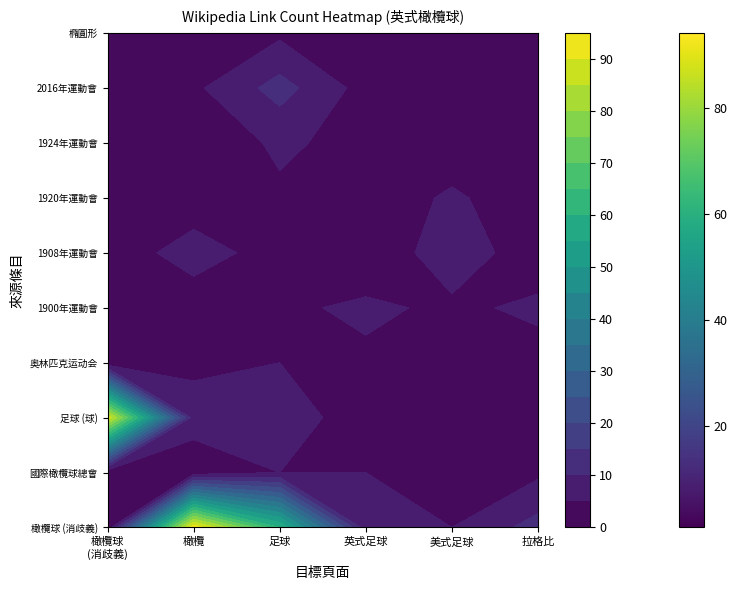

What is the difference between the 橄欖 values at 9 and 0?

91